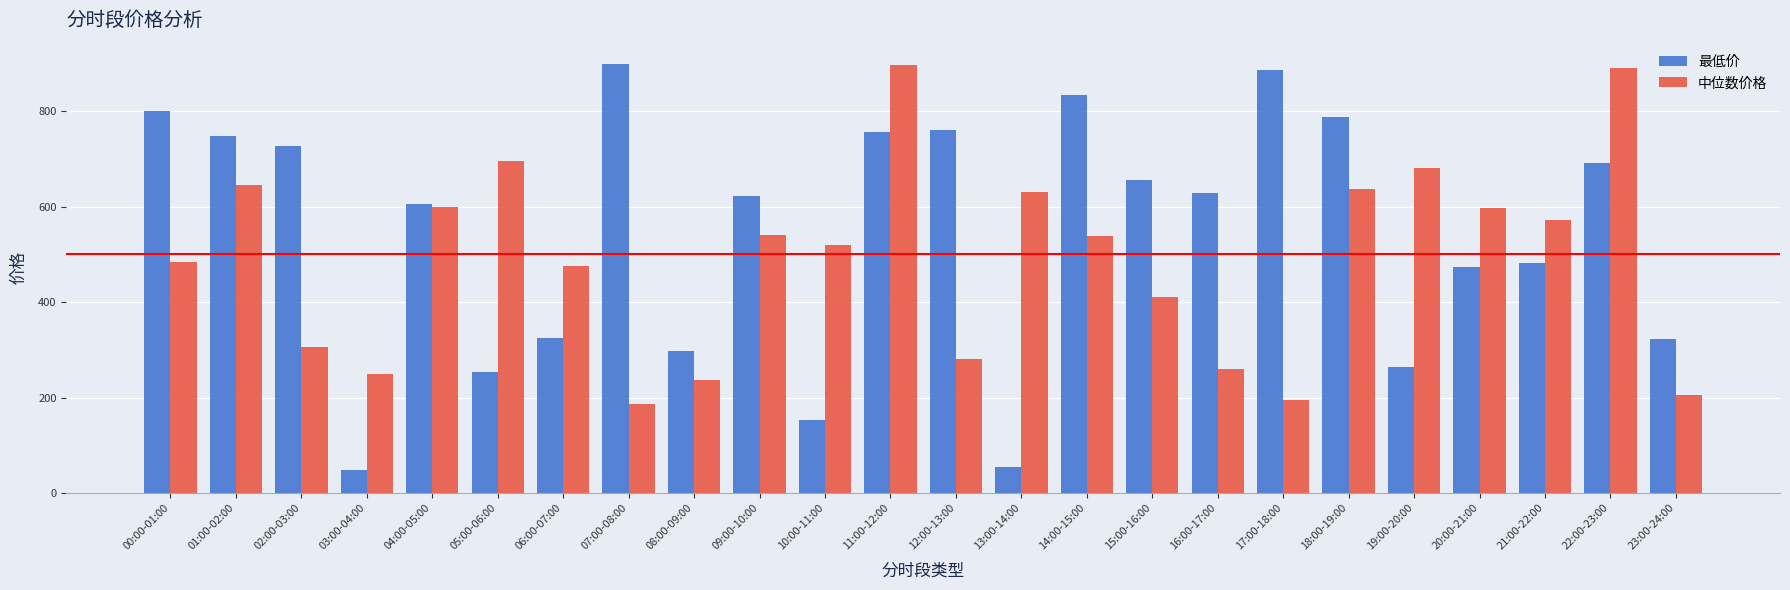

Count the number of categories in the chart.

24